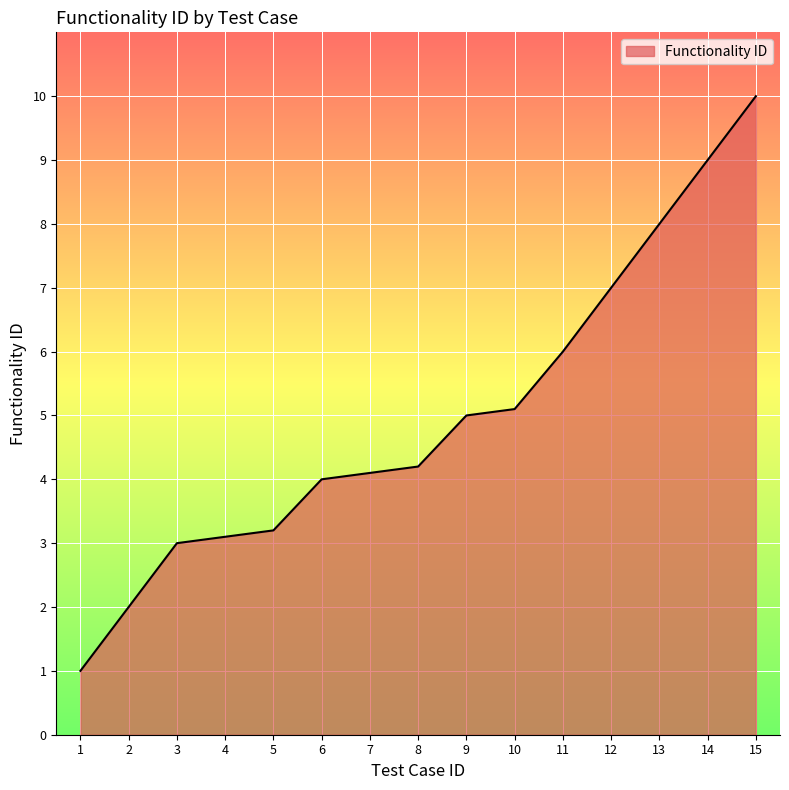

What is the difference between the maximum and minimum values?

9.0